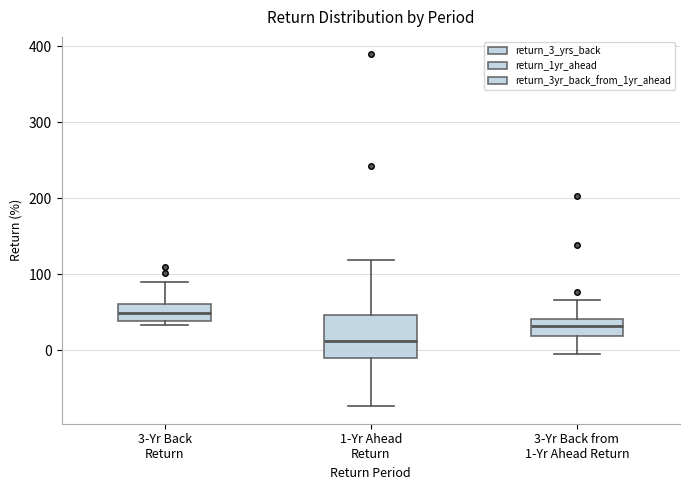

Reading left to right, read every box against the y-axis: the position of its median line, the range the box covers, and the ends of its whiskers. The values are not printed on the chart, so give them approximately, as read against the axis.

3-Yr Back Return: median 50, box 40 to 60, whiskers 30 to 90
1-Yr Ahead Return: median 10, box -10 to 50, whiskers -70 to 120
3-Yr Back from 1-Yr Ahead Return: median 30, box 20 to 40, whiskers -10 to 70